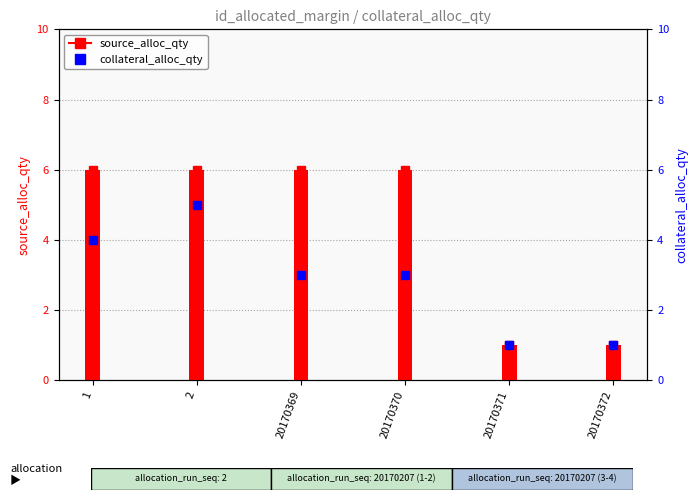

At which category is the sum across all series the highest?

2